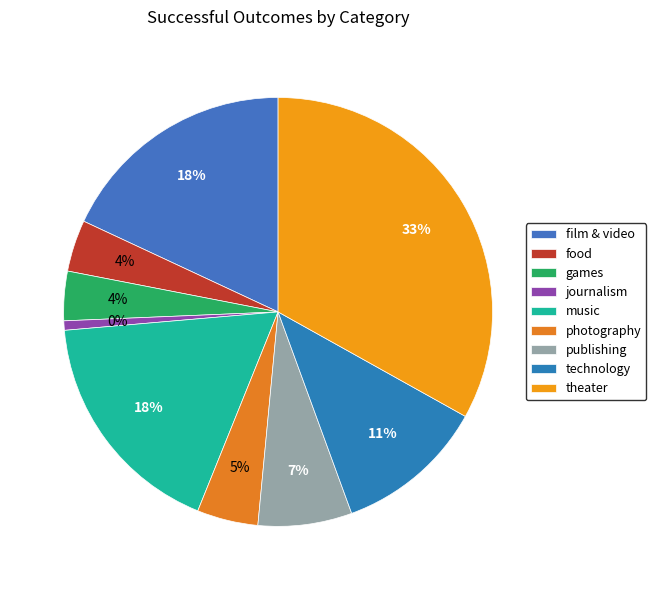

How many segments does this pie chart have?

9